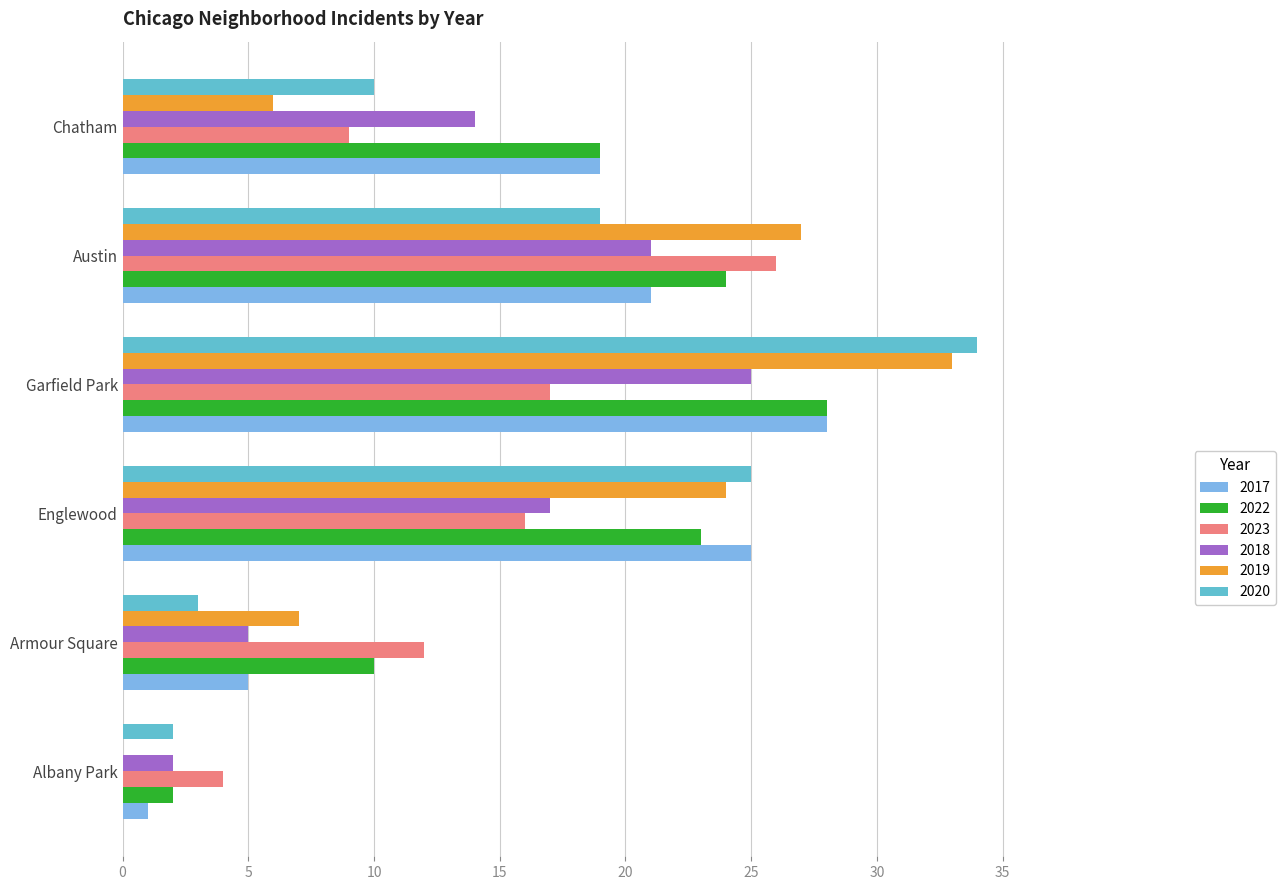

What is the average value of the 2023 series?

14